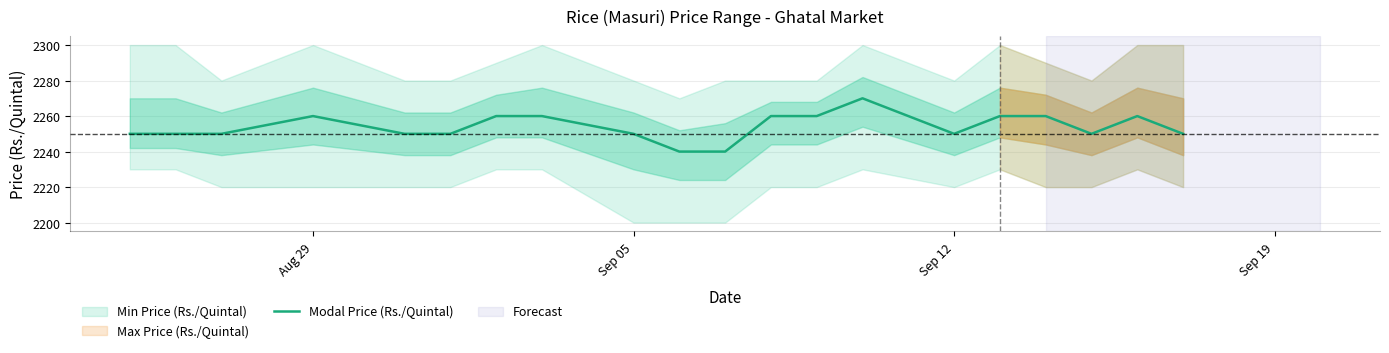

Reading left to right, what are all the values shown in this chart?

2250	2250	2250	2260	2250	2250	2260	2260	2250	2240	2240	2260	2260	2270	2250	2260	2260	2250	2260	2250